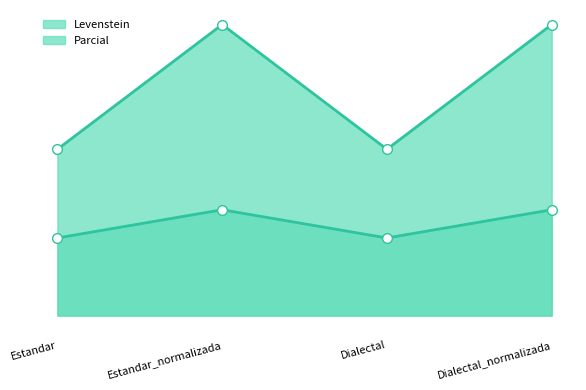

What is the spread (max minus min) of values at Estandar?

15.2